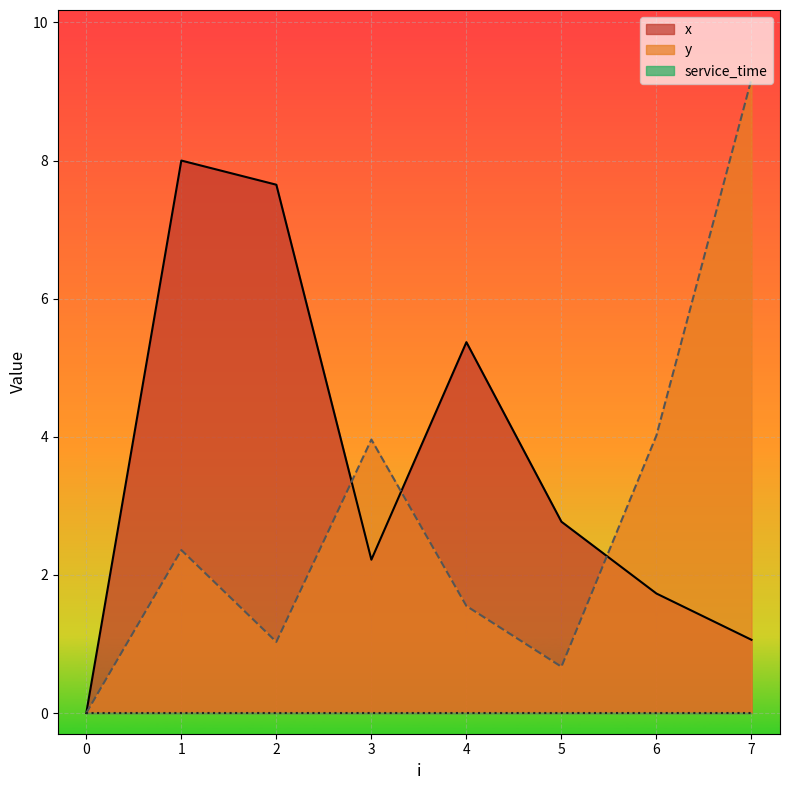

Does the chart display data point markers on the line(s)?

No